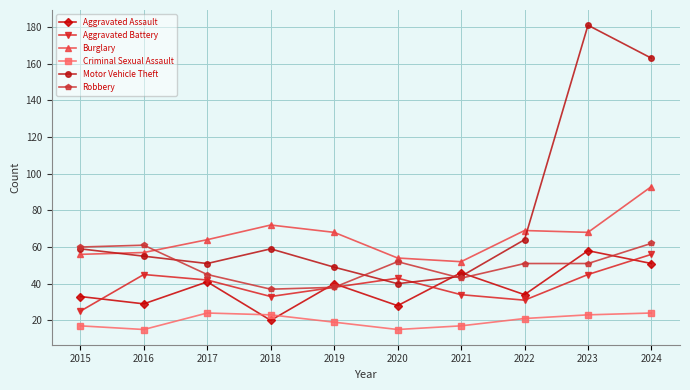

How many data points in Aggravated Assault are less than 40?

5